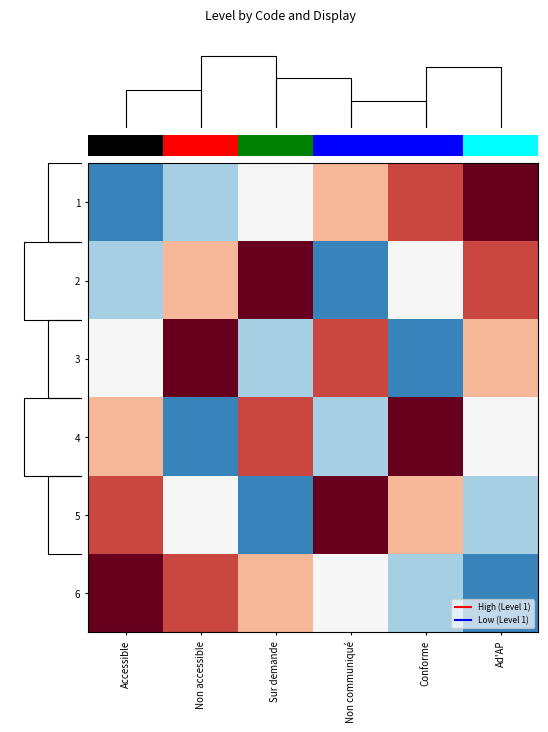

Is the value of 2 at Non communiqué greater than the value of 5 at Conforme?

No